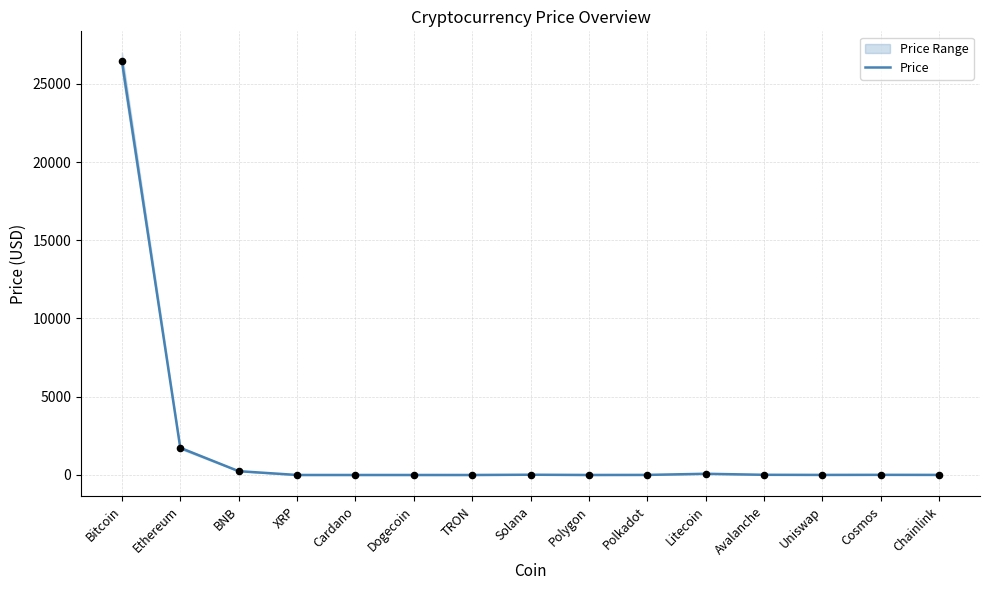

Between XRP and Solana, which is larger?

Solana